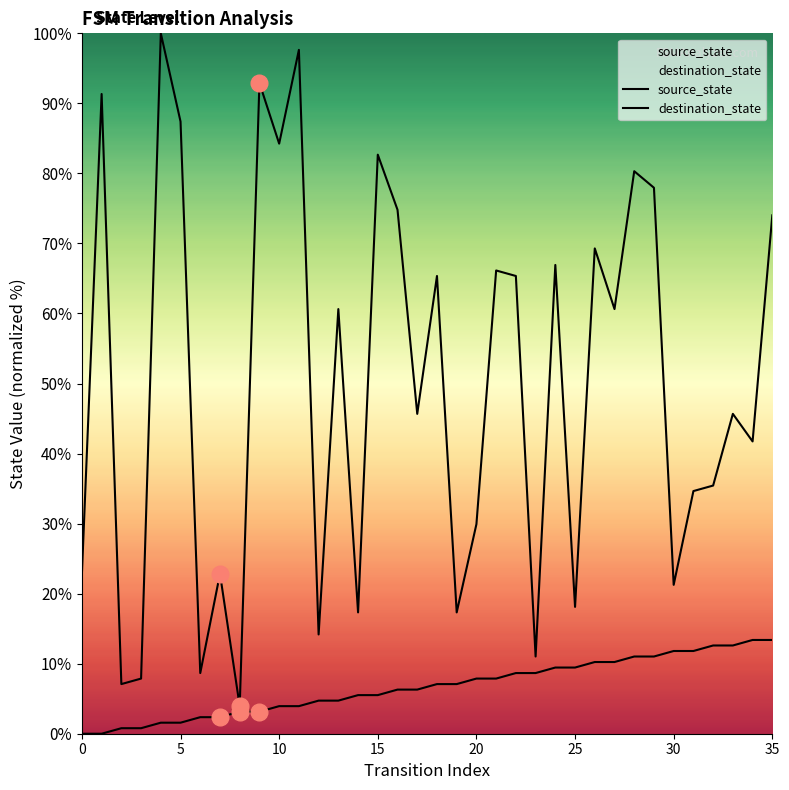

Rank the series by their average value, from highest to lowest.

destination_state, source_state